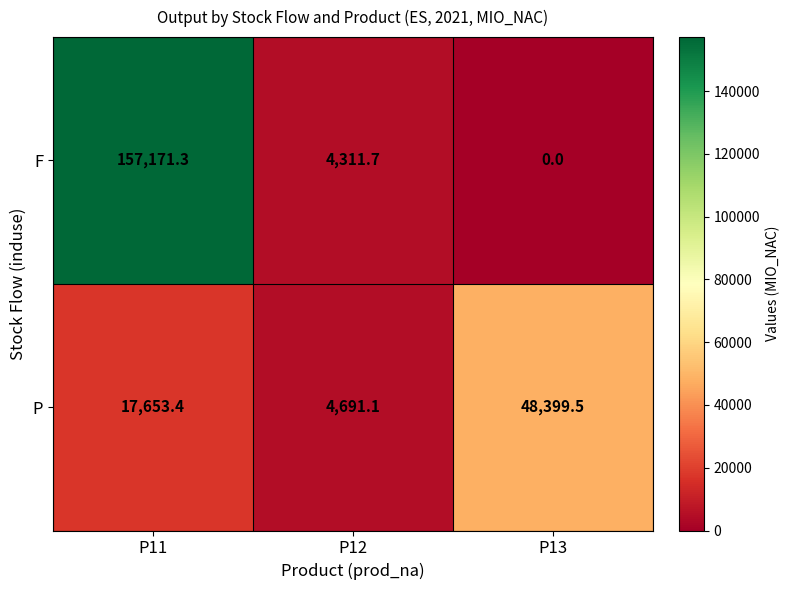

What is the difference between the maximum and minimum values in the F series?

157171.3